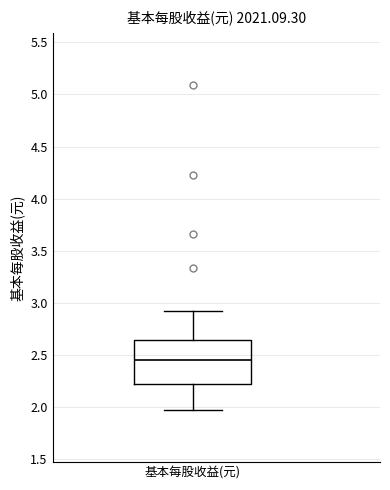

Read this box plot against the y-axis: the position of the median line, the range covered by the box, and the ends of both whiskers. The values are not printed on the chart, so give them approximately, as read against the axis.

median 2.45, box 2.20 to 2.65, whiskers 1.95 to 2.90